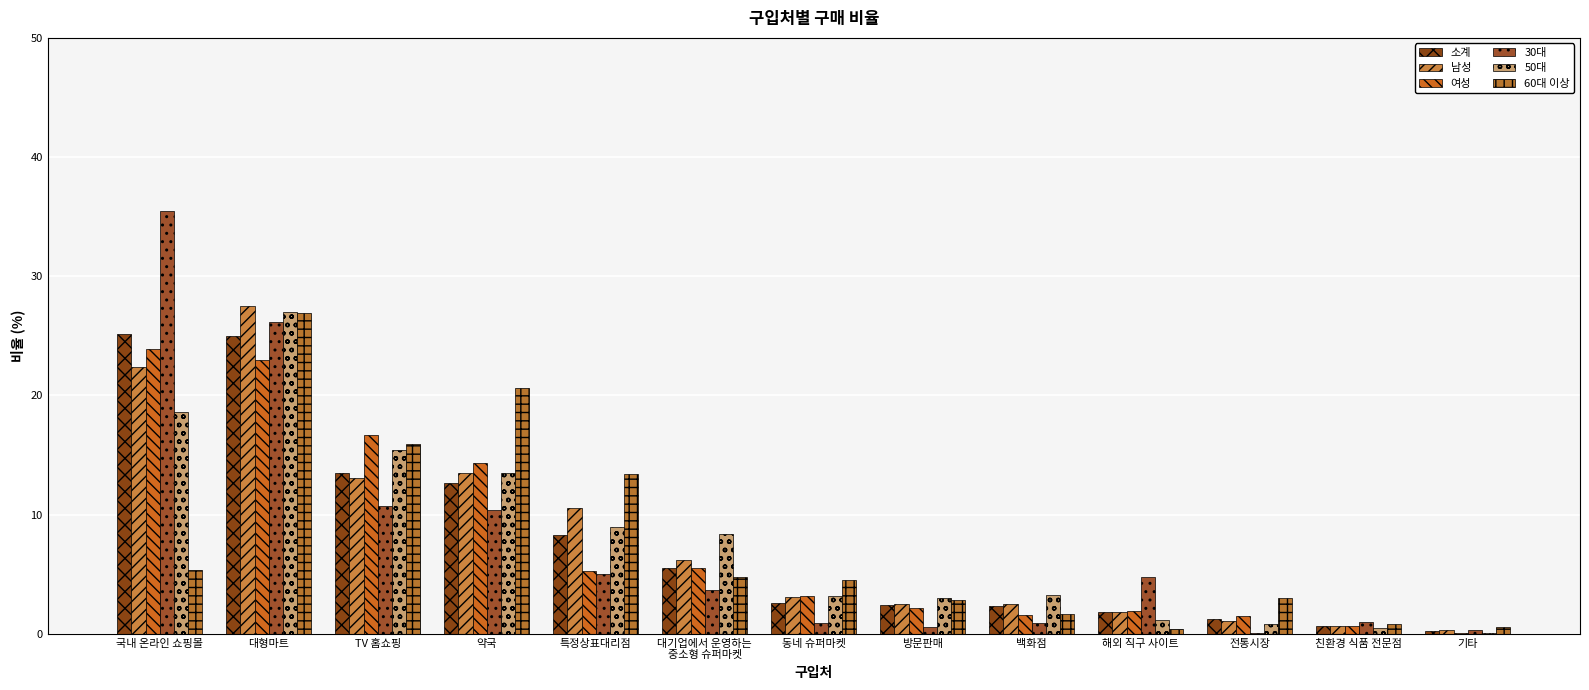

What is the difference between the 50대 values at 전통시장 and 기타?

0.7